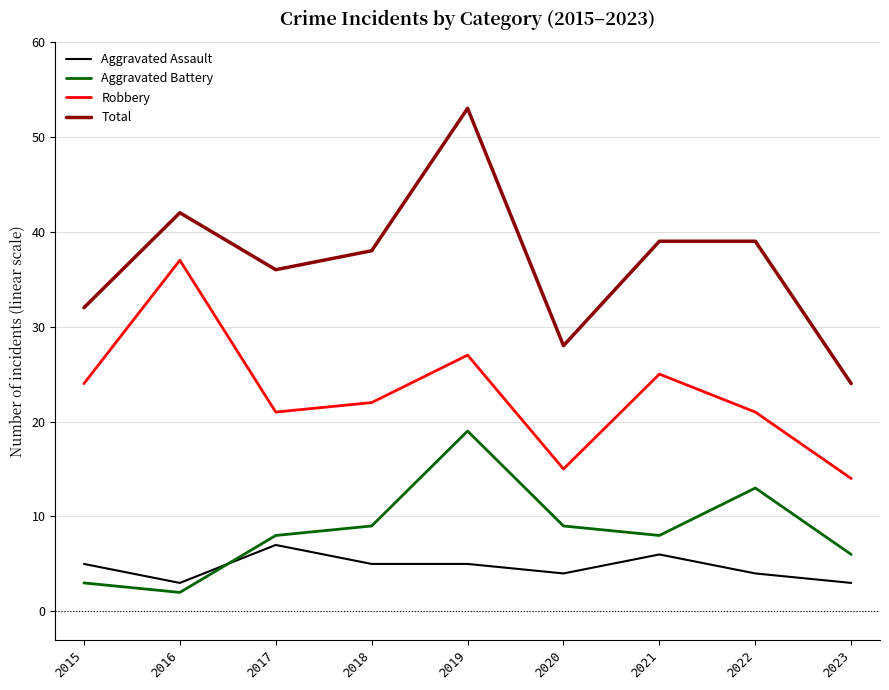

Which series has the largest range (max minus min)?

Total